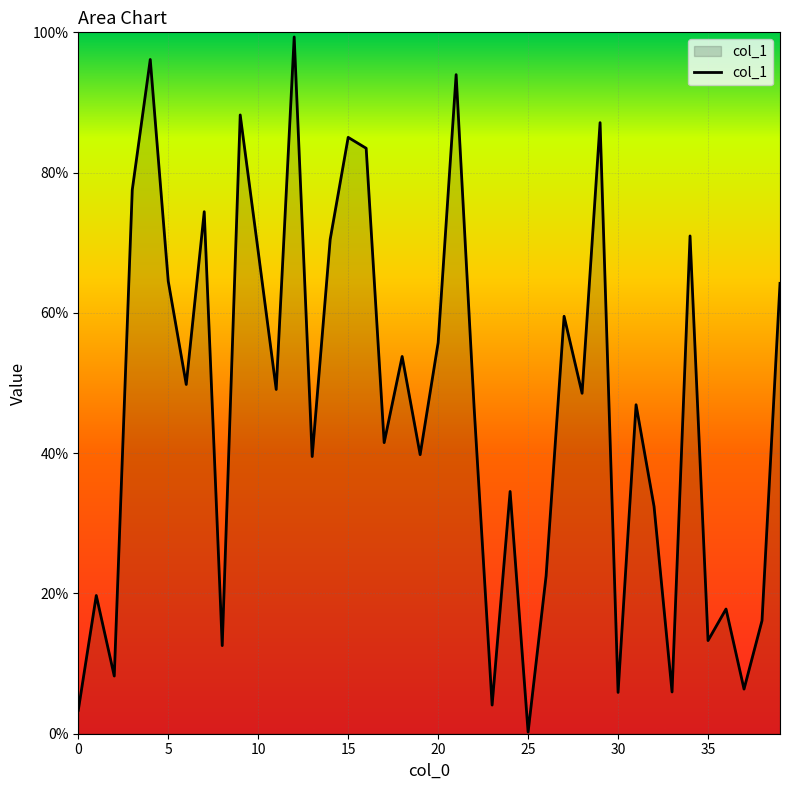

Does the chart display data point markers on the line(s)?

No